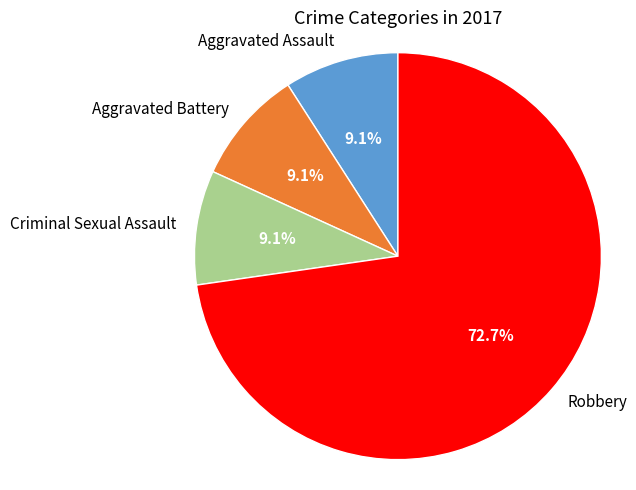

Which has a higher value, Robbery or Criminal Sexual Assault?

Robbery